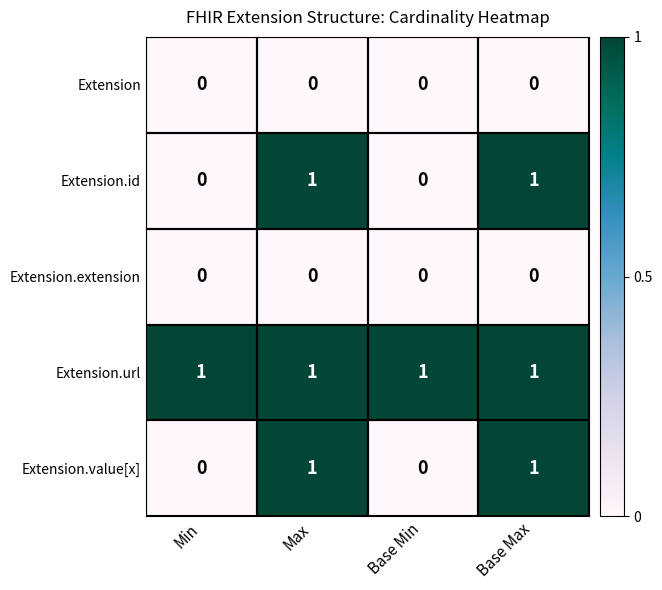

What is the difference between the highest and lowest values at Base Min?

1